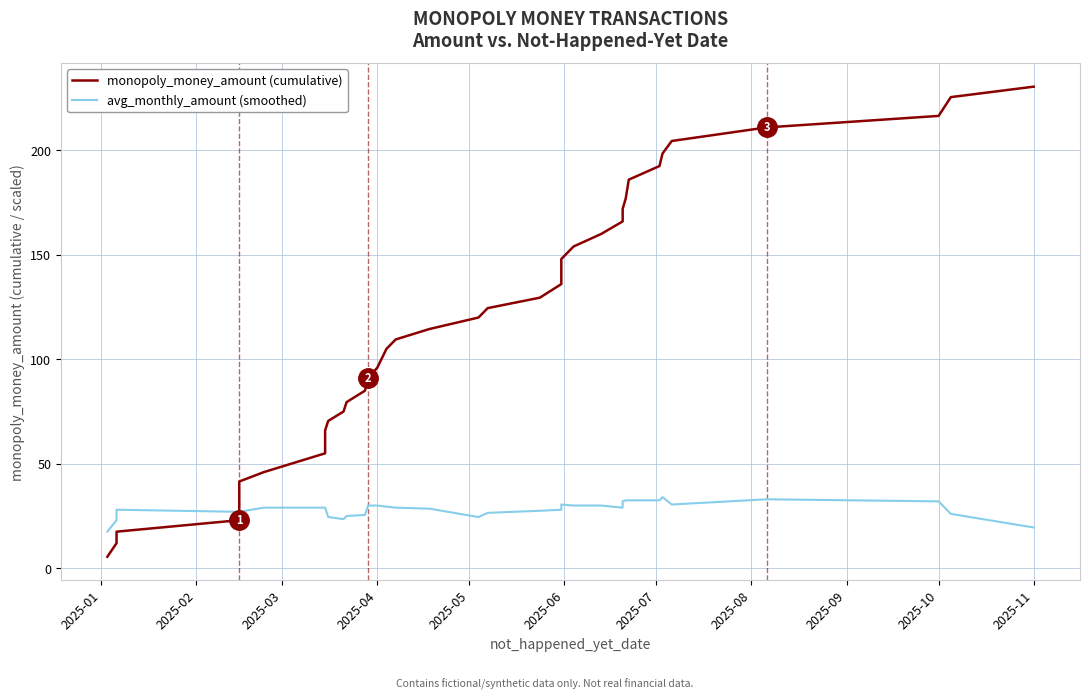

How many intersections are there between avg_monthly_amount (smoothed) and monopoly_money_amount (cumulative)?

1